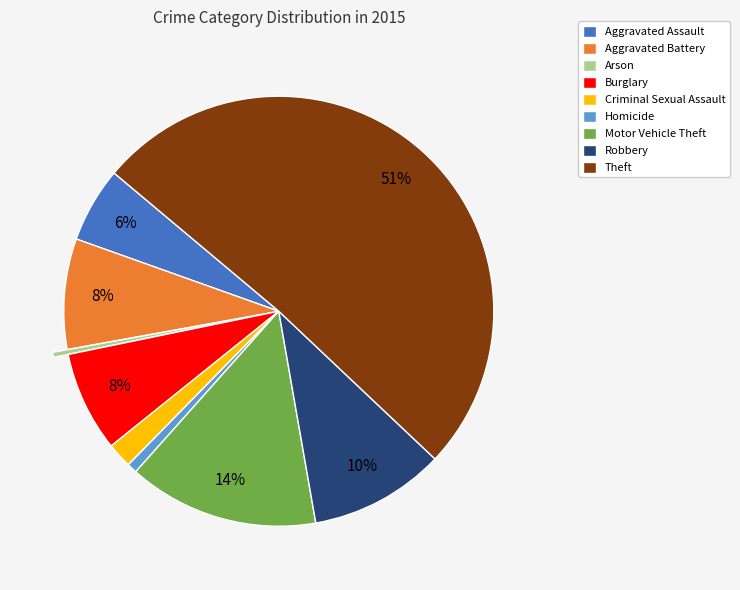

To the nearest percent, what portion does Robbery represent?

10%